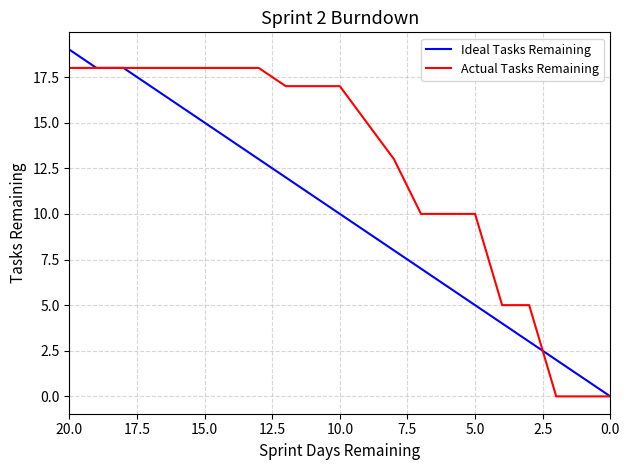

What is the difference between the maximum and minimum values in the Actual Tasks Remaining series?

18